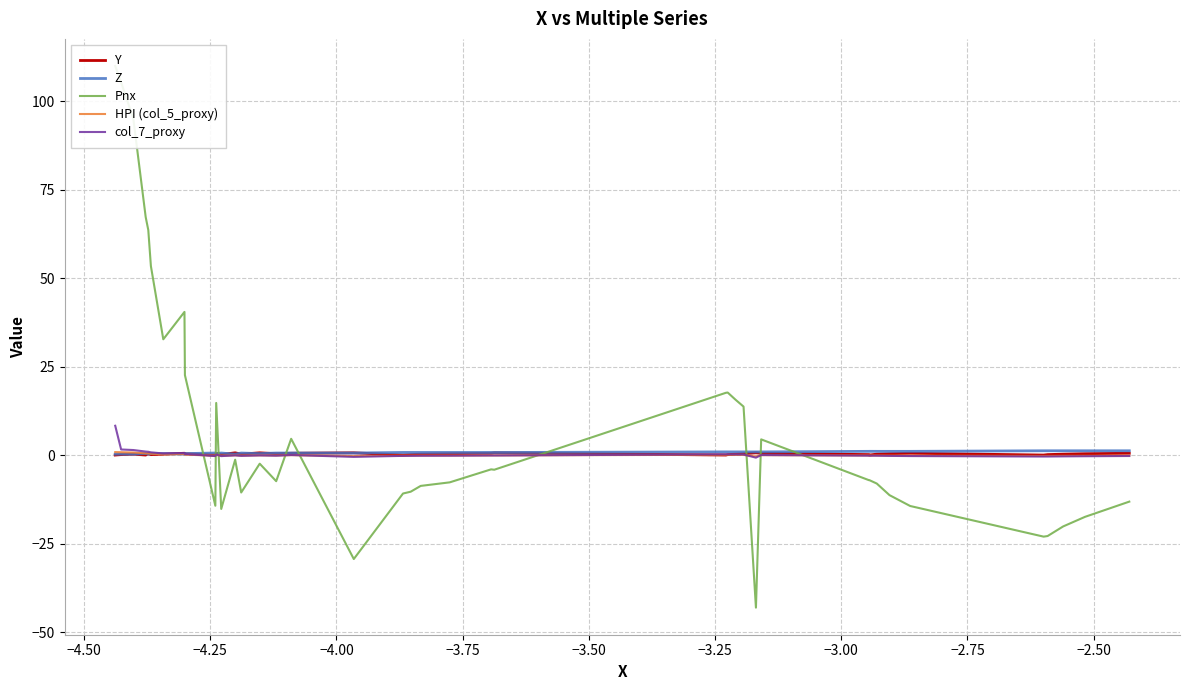

Reading left to right, what are all the values shown in this chart?

Y: 0.1	0.2	0.3	0.1	0.4	0.2	0.3	0.6	0.4	0.1	0.6	0.2	0.7	0.3	0.7	0.4	0.6	0.7	0.1	0.2	0.3	0.4	0.6	0.7	0.1	0.2	0.3	0.4	0.7	0.6	0.2	0.1	0.3	0.4	0.6	0.1	0.2	0.3	0.4	0.6
Z: 0.3	0.3	0.3	0.5	0.3	0.5	0.5	0.3	0.5	0.6	0.5	0.6	0.3	0.6	0.5	0.6	0.6	0.6	0.8	0.8	0.8	0.8	0.8	0.8	1.0	1.0	1.0	0.9	0.9	1.0	1.1	1.1	1.1	1.1	1.1	1.3	1.3	1.3	1.3	1.3
Pnx: 110.0	105.3	95.1	67.3	63.6	53.4	32.8	40.5	22.6	-14.3	14.8	-15.2	-1.3	-10.5	-2.4	-7.3	4.7	-29.3	-10.8	-10.3	-8.7	-7.6	-4.0	-4.1	17.7	17.7	15.7	13.8	-43.0	4.5	-7.0	-7.0	-8.0	-11.3	-14.3	-23.0	-22.8	-20.1	-17.4	-13.1
HPI (col_5_proxy): 0.9	0.9	0.8	0.5	0.5	0.4	0.3	0.3	0.2	-0.1	0.1	-0.1	-0.0	-0.1	-0.0	-0.1	0.0	-0.2	-0.1	-0.1	-0.1	-0.1	-0.0	-0.0	0.1	0.1	0.1	0.1	-0.4	0.0	-0.1	-0.1	-0.1	-0.1	-0.1	-0.2	-0.2	-0.2	-0.1	-0.1
col_7_proxy: 8.3	1.6	1.5	1.0	1.0	0.8	0.5	0.6	0.4	-0.2	0.2	-0.2	-0.0	-0.2	-0.0	-0.1	0.1	-0.5	-0.2	-0.2	-0.1	-0.1	-0.1	-0.1	0.3	0.3	0.2	0.2	-0.7	0.1	-0.1	-0.1	-0.1	-0.2	-0.2	-0.4	-0.4	-0.3	-0.3	-0.2